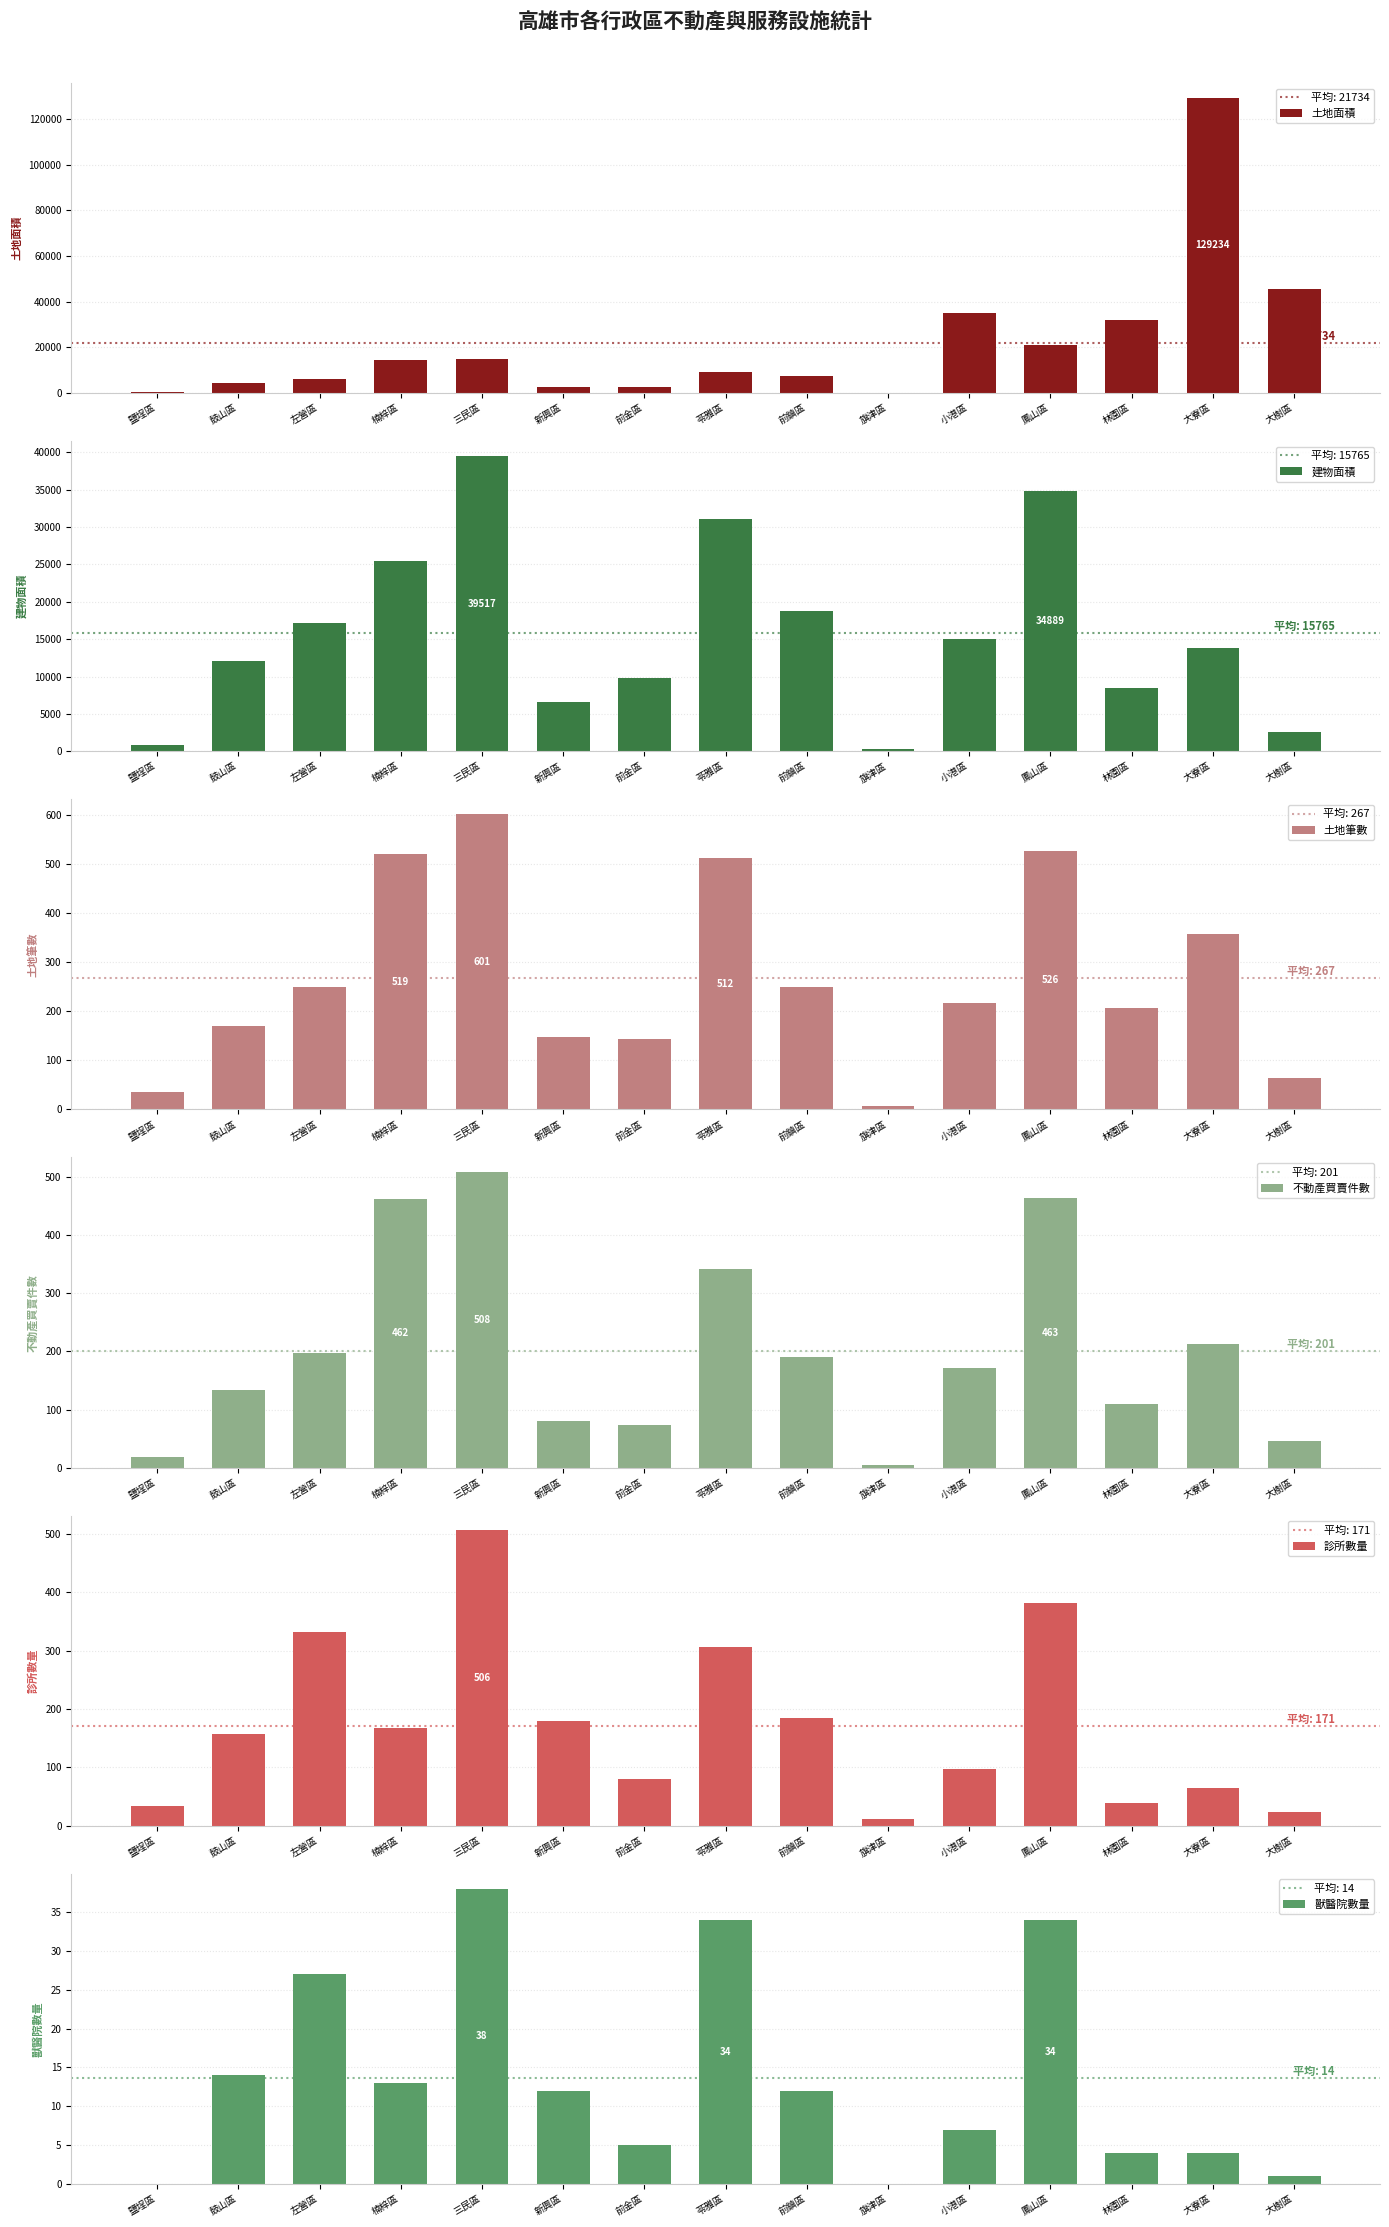

Count the number of data series in this chart.

6